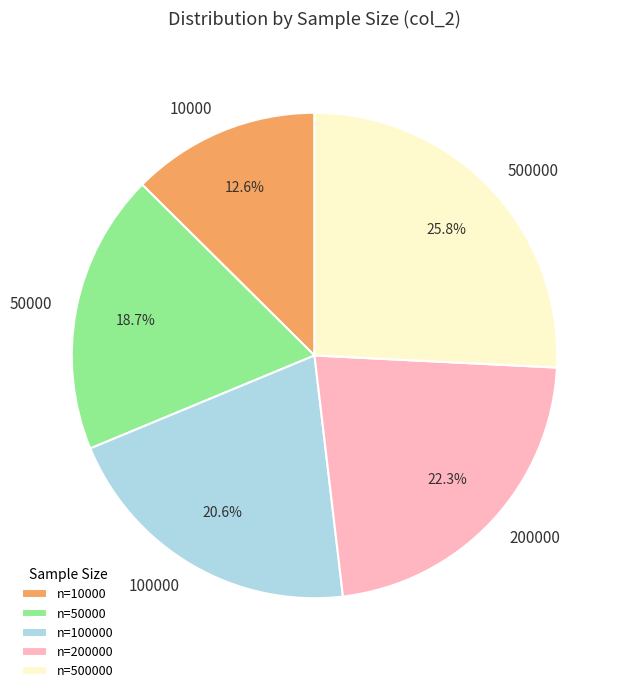

What percentage do 200000 and 10000 together represent?

34.9%